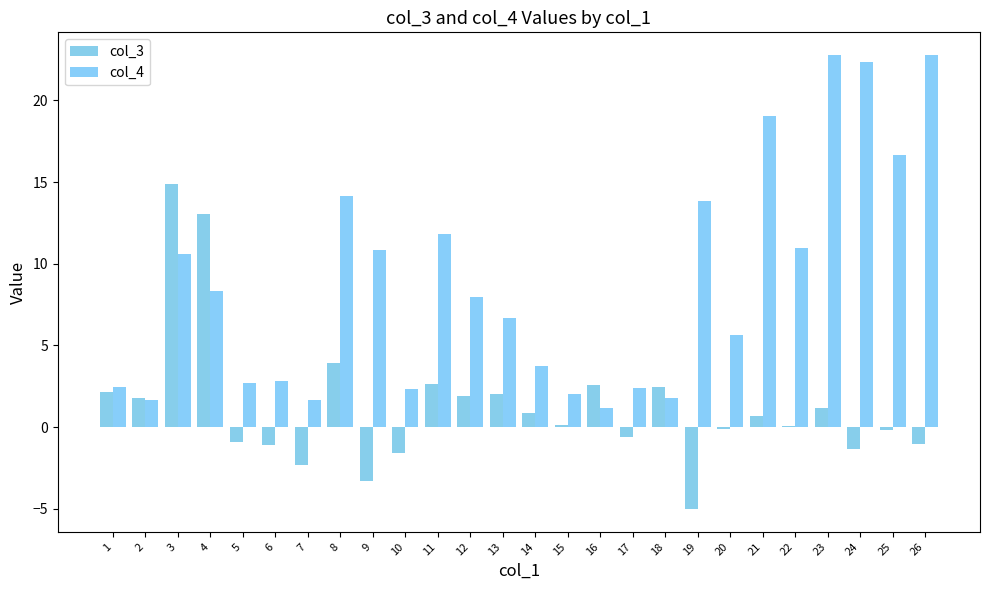

What are all the series names shown in the legend?

col_3, col_4